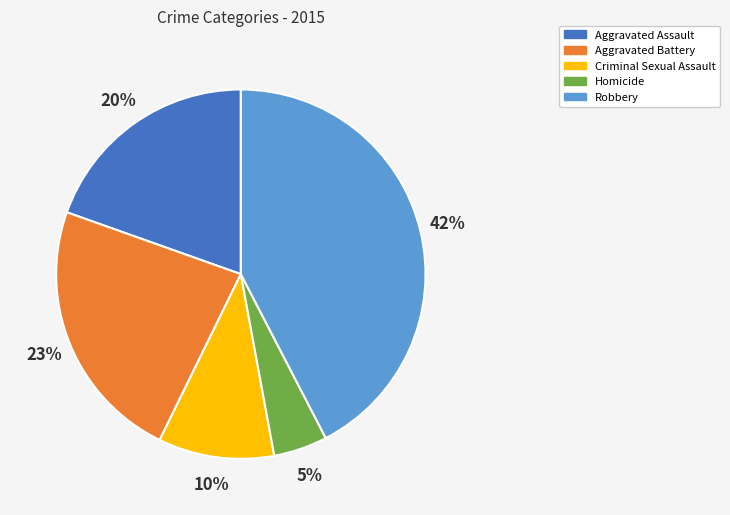

Between Aggravated Assault and Robbery, which is larger?

Robbery